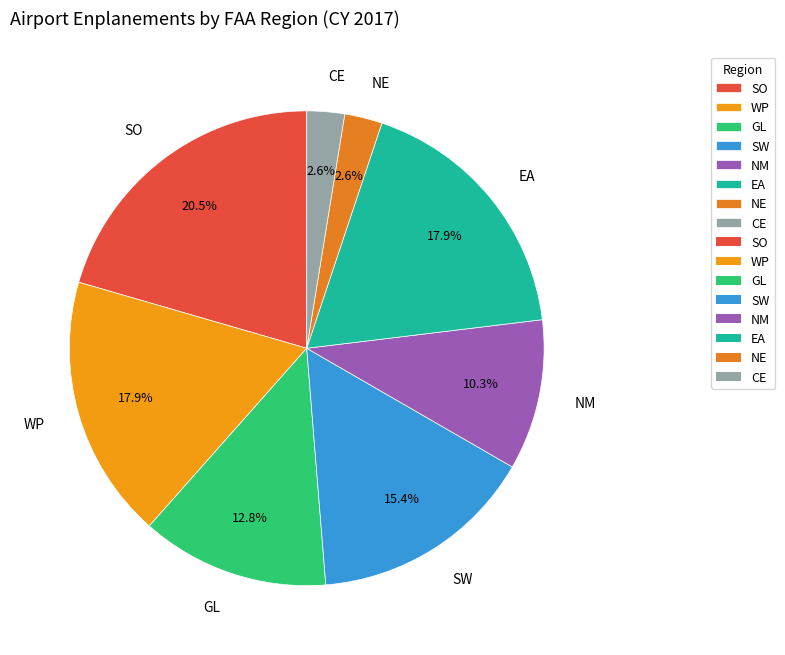

Is GL the majority of the pie?

No